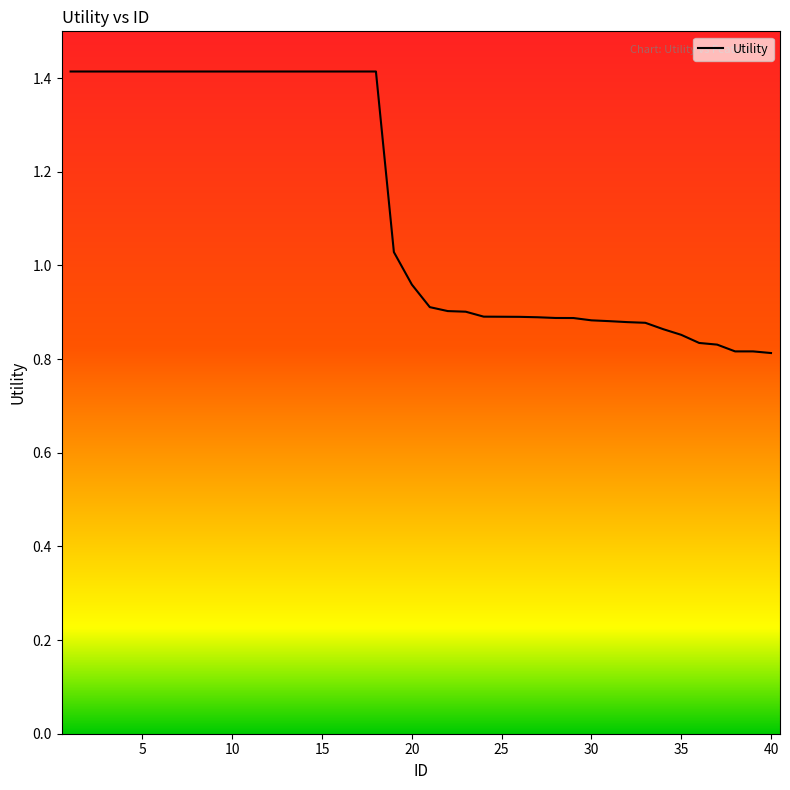

What is the greatest value displayed?

1.4